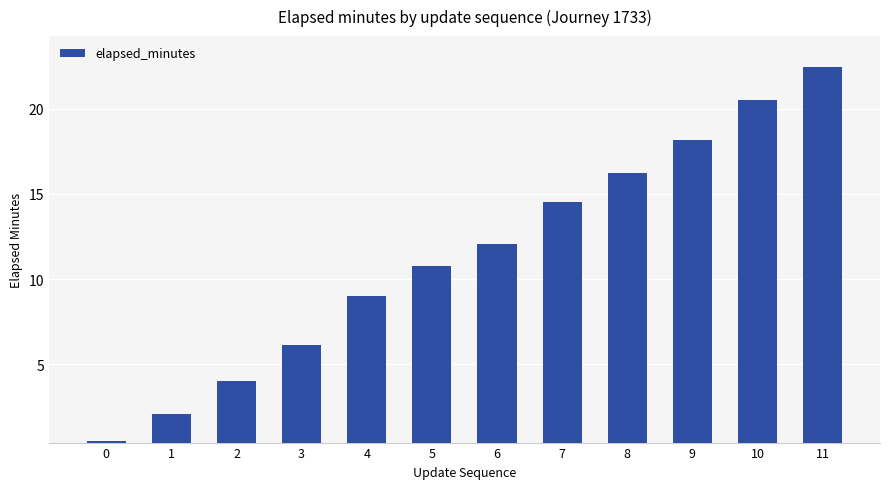

Which has a higher value, 3 or 10?

10